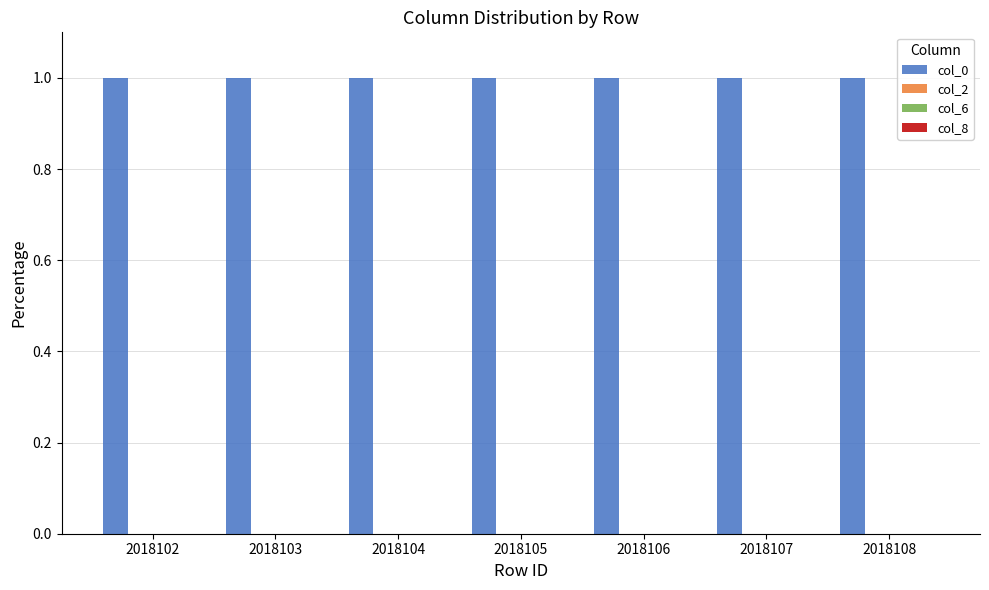

What is the greatest value displayed?

1.0